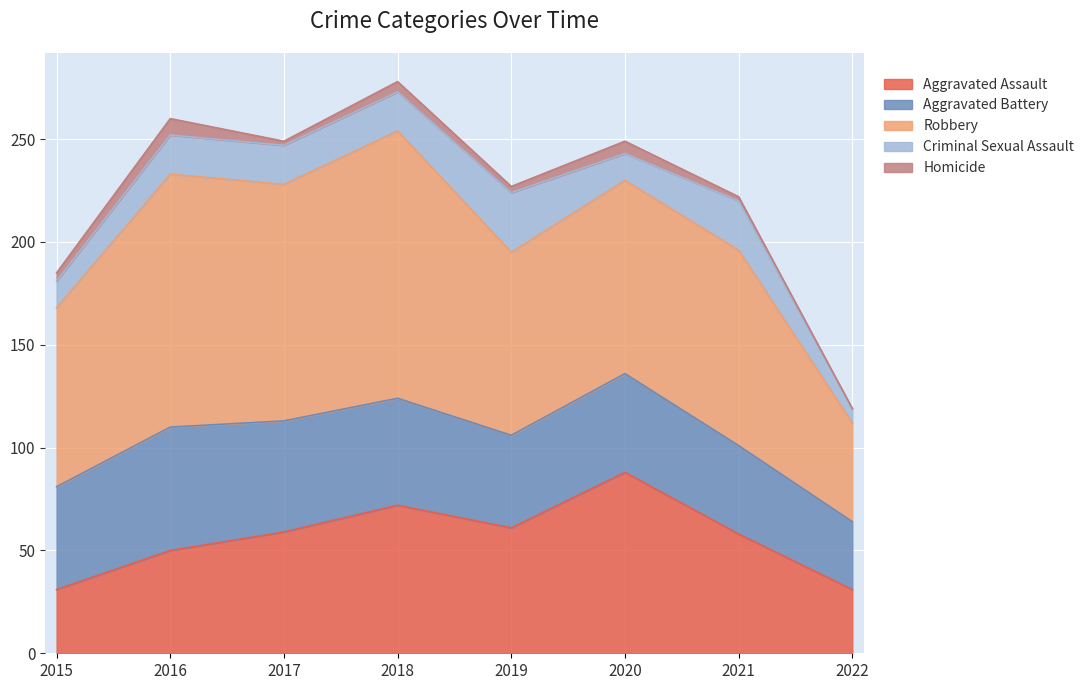

True or false: Criminal Sexual Assault and Aggravated Battery intersect in this chart.

False